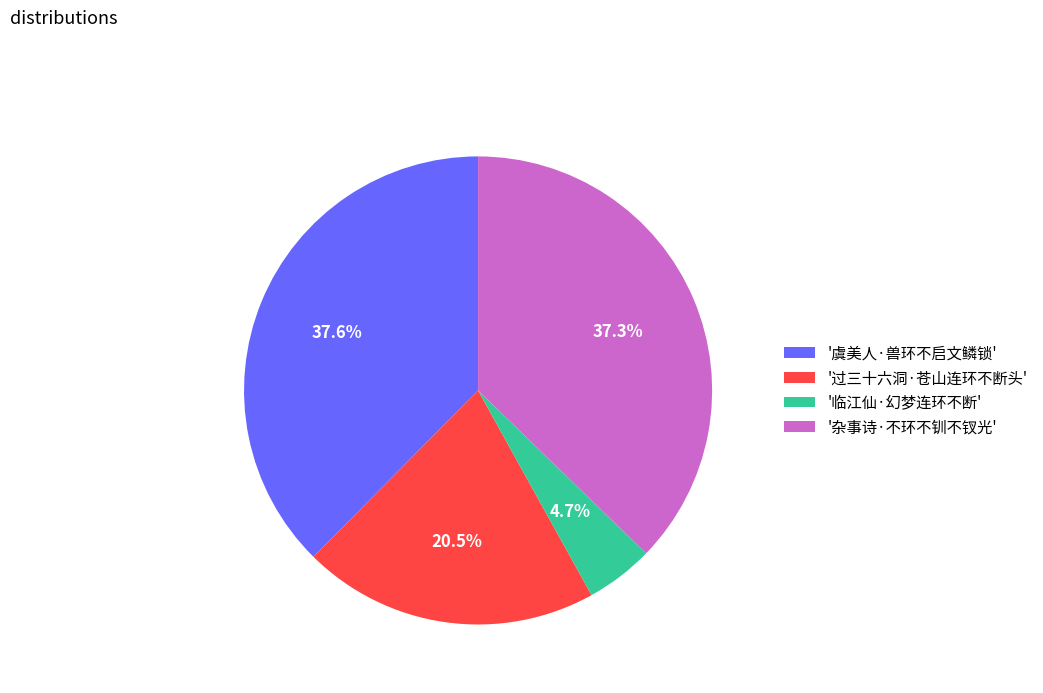

What percentage do '临江仙·幻梦连环不断' and '虞美人·兽环不启文鳞锁' together represent?

42.3%